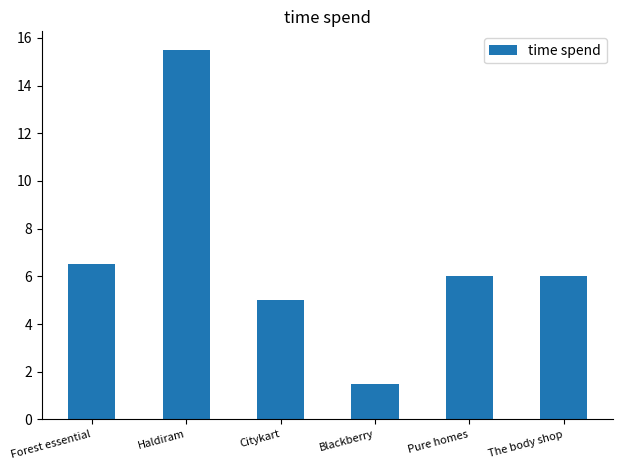

What is the label of the 2nd bar from the right?

Pure homes